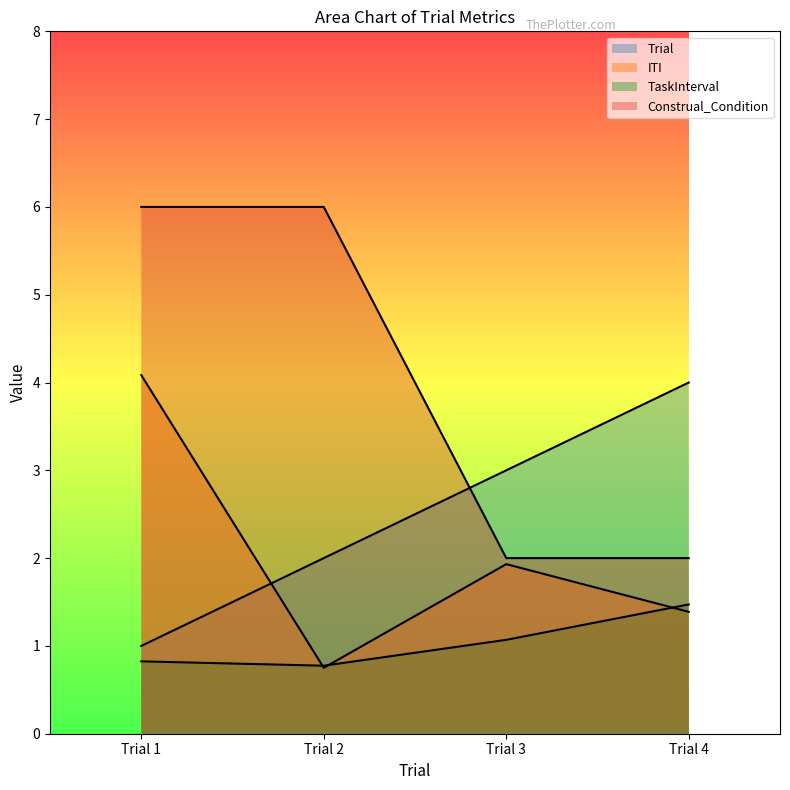

The ITI series shows 2.8 at Trial 1. True or false?

False